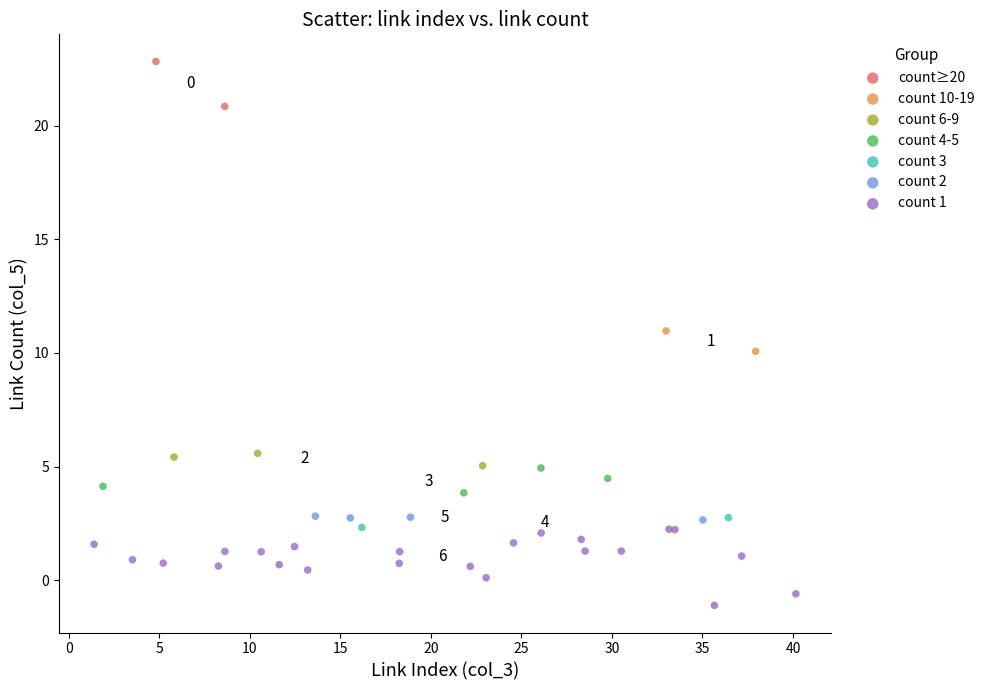

Which series has the widest spread of Y values?

count 1